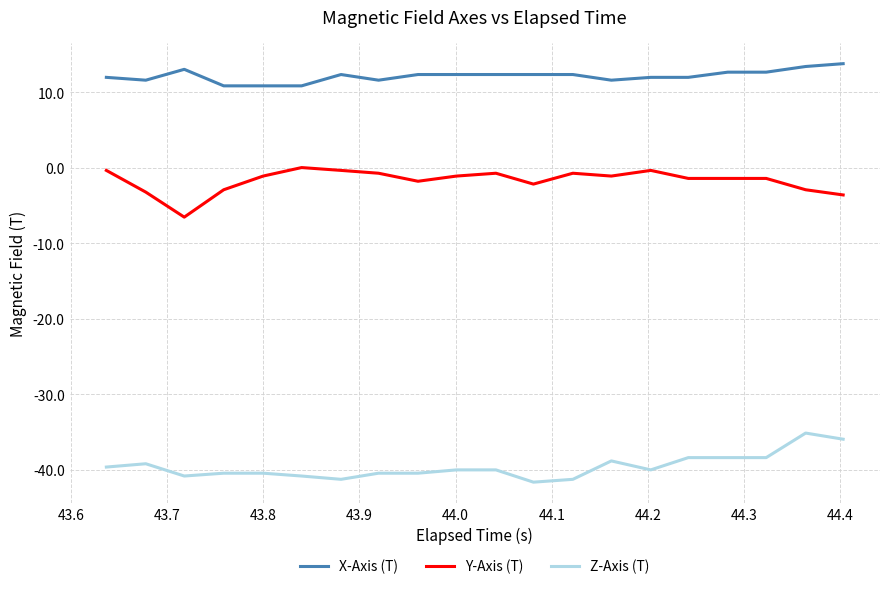

Rank the series by their maximum value, from highest to lowest.

X-Axis (T), Y-Axis (T), Z-Axis (T)